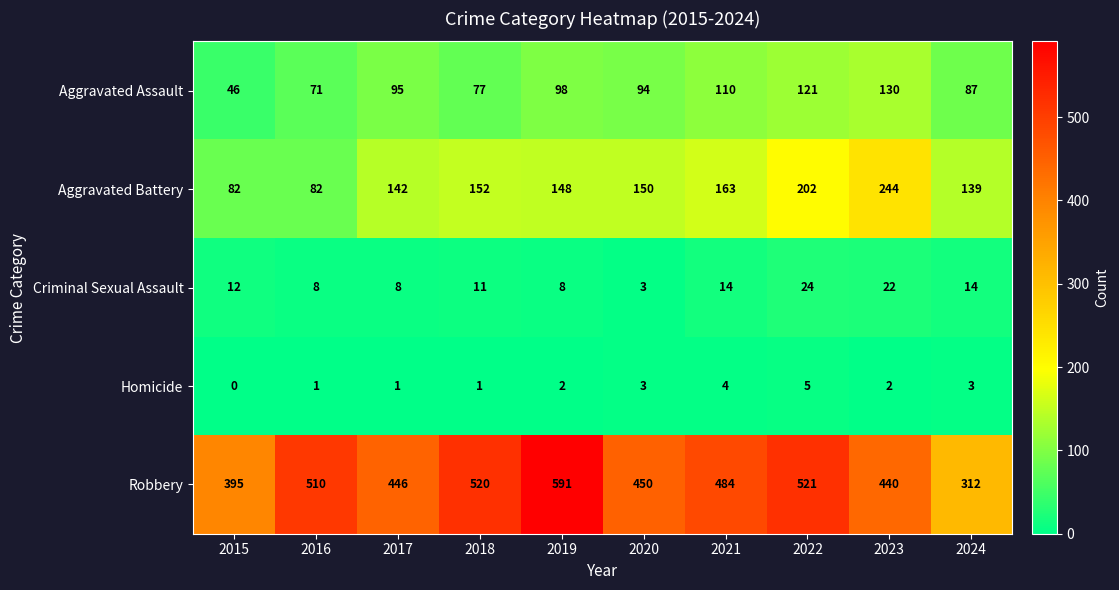

The value of Criminal Sexual Assault at 2017 is 5. True or false?

False